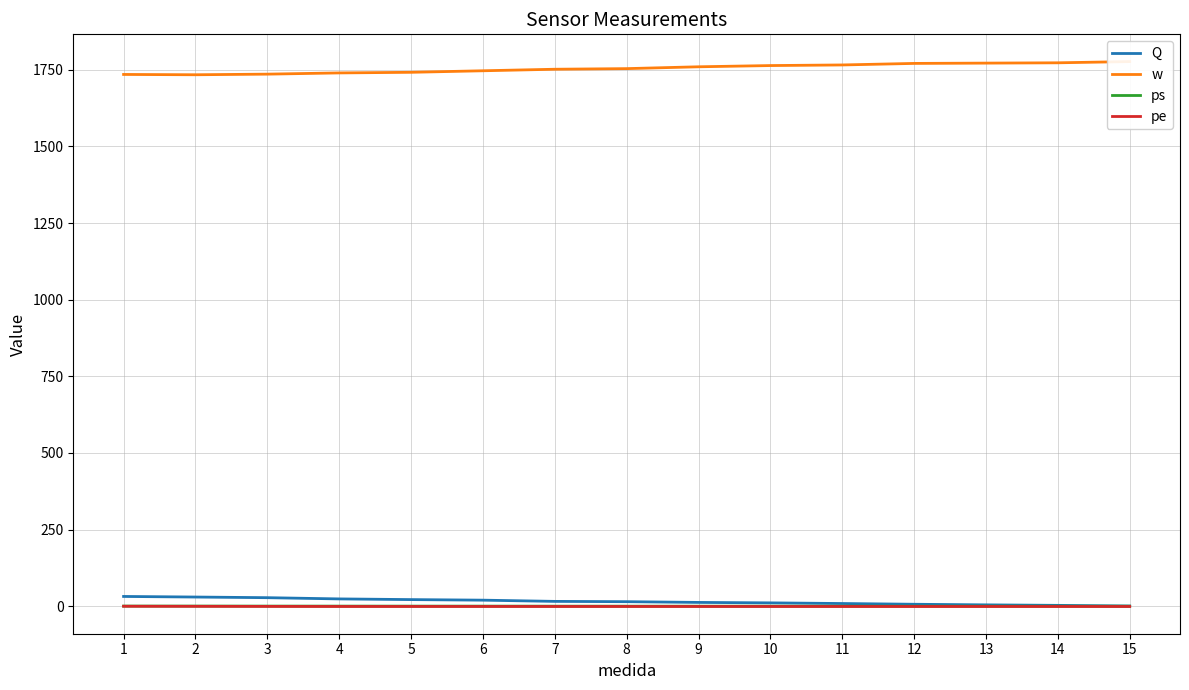

Between 6 and 10, which is larger?

6